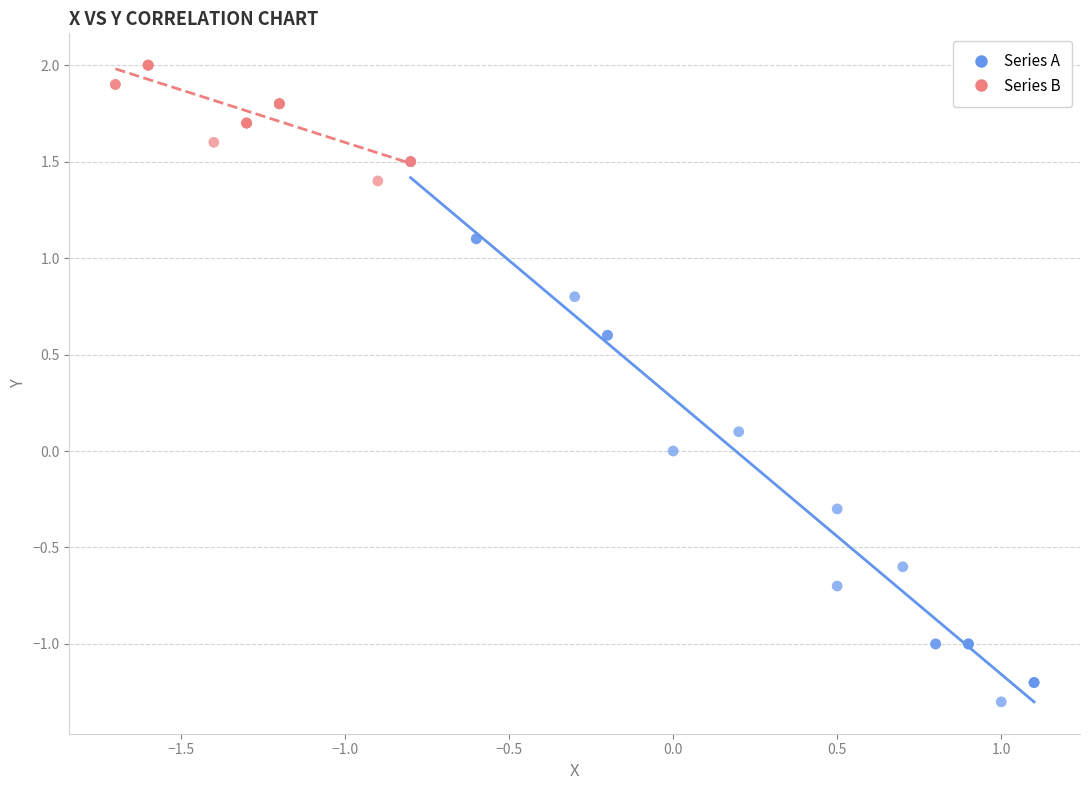

Which series contains the lowest Y value?

Series A